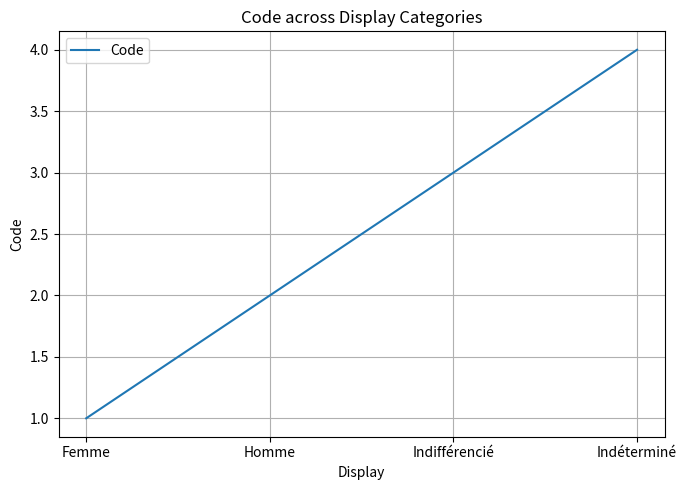

Is it true that the value at Femme is 1?

True